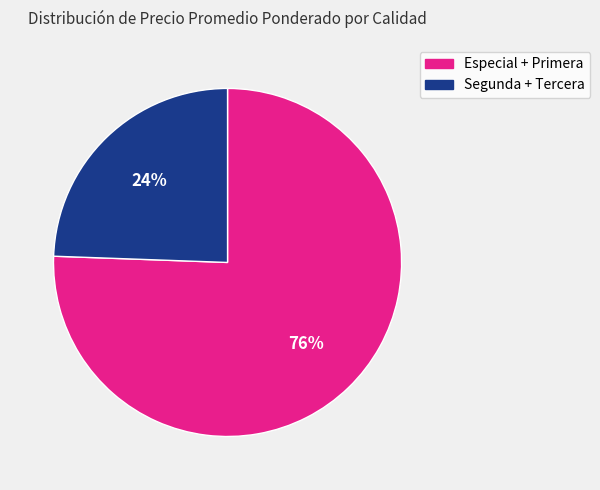

Is there any slice that represents more than half of the pie?

Yes